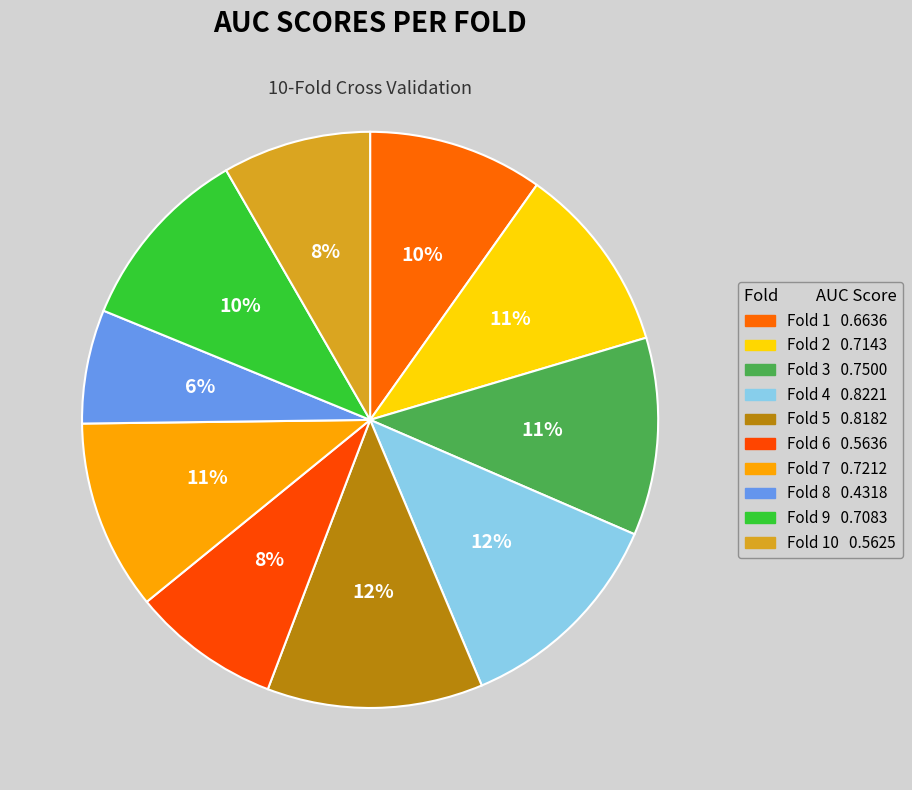

How many slices are in this pie chart?

10